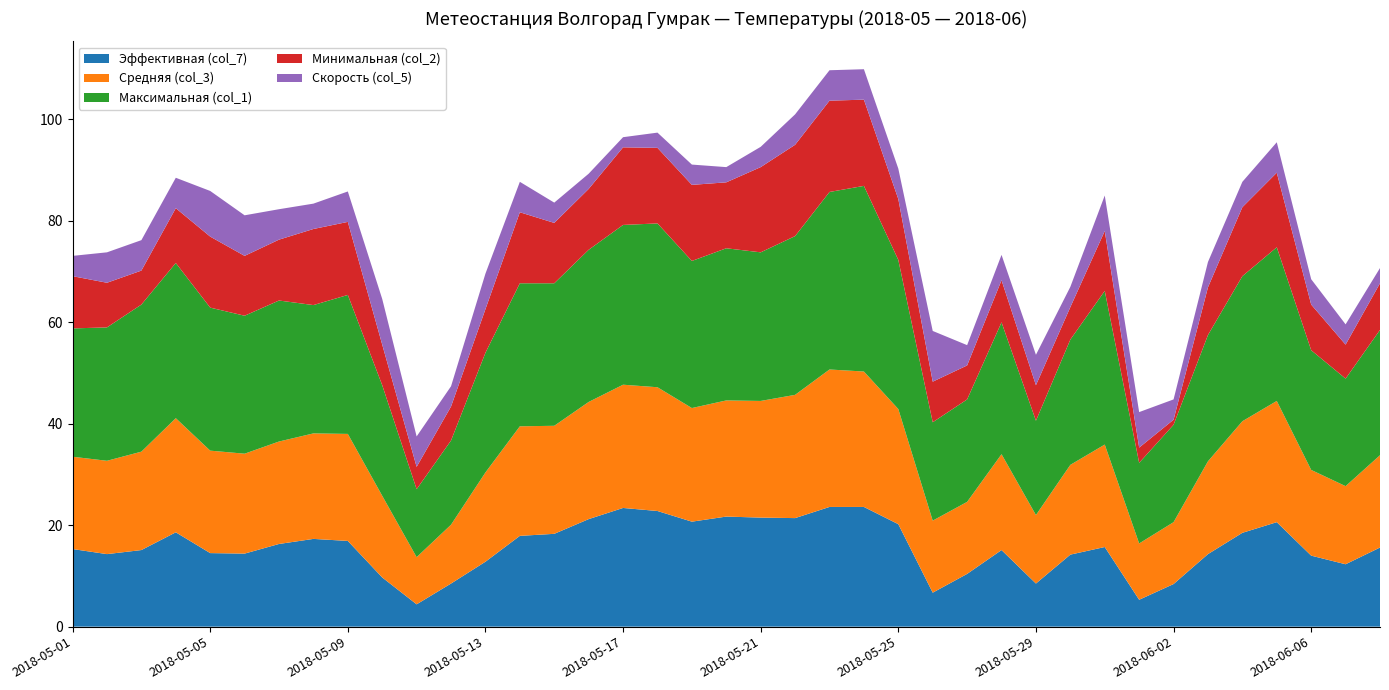

Reading left to right, list all the values displayed in this chart.

Эффективная (col_7): 2018-05-01=15.3	2018-05-02=14.3	2018-05-03=15.1	2018-05-04=18.6	2018-05-05=14.5	2018-05-06=14.4	2018-05-07=16.3	2018-05-08=17.3	2018-05-09=16.9	2018-05-10=9.7	2018-05-11=4.4	2018-05-12=8.5	2018-05-13=12.8	2018-05-14=17.9	2018-05-15=18.3	2018-05-16=21.2	2018-05-17=23.4	2018-05-18=22.8	2018-05-19=20.7	2018-05-20=21.7	2018-05-21=21.5	2018-05-22=21.4	2018-05-23=23.6	2018-05-24=23.6	2018-05-25=20.2	2018-05-26=6.7	2018-05-27=10.4	2018-05-28=15.1	2018-05-29=8.5	2018-05-30=14.2	2018-05-31=15.7	2018-06-01=5.3	2018-06-02=8.4	2018-06-03=14.3	2018-06-04=18.5	2018-06-05=20.6	2018-06-06=14.0	2018-06-07=12.3	2018-06-08=15.6
Средняя (col_3): 2018-05-01=18.2	2018-05-02=18.4	2018-05-03=19.4	2018-05-04=22.5	2018-05-05=20.2	2018-05-06=19.7	2018-05-07=20.2	2018-05-08=20.8	2018-05-09=21.1	2018-05-10=16.1	2018-05-11=9.3	2018-05-12=11.6	2018-05-13=17.6	2018-05-14=21.6	2018-05-15=21.3	2018-05-16=23.1	2018-05-17=24.3	2018-05-18=24.4	2018-05-19=22.4	2018-05-20=22.9	2018-05-21=23.0	2018-05-22=24.3	2018-05-23=27.1	2018-05-24=26.7	2018-05-25=22.7	2018-05-26=14.2	2018-05-27=14.2	2018-05-28=18.9	2018-05-29=13.5	2018-05-30=17.7	2018-05-31=20.2	2018-06-01=11.1	2018-06-02=12.2	2018-06-03=18.3	2018-06-04=22.0	2018-06-05=23.9	2018-06-06=16.9	2018-06-07=15.4	2018-06-08=18.2
Максимальная (col_1): 2018-05-01=25.3	2018-05-02=26.3	2018-05-03=29.0	2018-05-04=30.6	2018-05-05=28.2	2018-05-06=27.2	2018-05-07=27.8	2018-05-08=25.3	2018-05-09=27.4	2018-05-10=21.8	2018-05-11=13.4	2018-05-12=16.6	2018-05-13=23.6	2018-05-14=28.2	2018-05-15=28.1	2018-05-16=30.0	2018-05-17=31.5	2018-05-18=32.3	2018-05-19=29.0	2018-05-20=30.0	2018-05-21=29.3	2018-05-22=31.3	2018-05-23=35.0	2018-05-24=36.6	2018-05-25=29.4	2018-05-26=19.4	2018-05-27=20.2	2018-05-28=26.0	2018-05-29=18.6	2018-05-30=24.7	2018-05-31=30.3	2018-06-01=15.9	2018-06-02=19.2	2018-06-03=24.9	2018-06-04=28.6	2018-06-05=30.3	2018-06-06=23.6	2018-06-07=21.2	2018-06-08=24.7
Минимальная (col_2): 2018-05-01=10.3	2018-05-02=8.8	2018-05-03=6.7	2018-05-04=10.8	2018-05-05=14.0	2018-05-06=11.8	2018-05-07=12.0	2018-05-08=15.0	2018-05-09=14.4	2018-05-10=8.0	2018-05-11=4.4	2018-05-12=6.7	2018-05-13=8.6	2018-05-14=14.0	2018-05-15=11.9	2018-05-16=12.0	2018-05-17=15.3	2018-05-18=14.9	2018-05-19=15.0	2018-05-20=13.0	2018-05-21=16.8	2018-05-22=18.0	2018-05-23=18.0	2018-05-24=17.0	2018-05-25=12.0	2018-05-26=8.0	2018-05-27=6.7	2018-05-28=8.3	2018-05-29=7.0	2018-05-30=6.4	2018-05-31=11.8	2018-06-01=3.0	2018-06-02=1.0	2018-06-03=9.4	2018-06-04=13.6	2018-06-05=14.7	2018-06-06=9.0	2018-06-07=6.7	2018-06-08=9.2
Скорость (col_5): 2018-05-01=4.0	2018-05-02=6.0	2018-05-03=6.0	2018-05-04=6.0	2018-05-05=9.0	2018-05-06=8.0	2018-05-07=6.0	2018-05-08=5.0	2018-05-09=6.0	2018-05-10=9.0	2018-05-11=6.0	2018-05-12=4.0	2018-05-13=7.0	2018-05-14=6.0	2018-05-15=4.0	2018-05-16=3.0	2018-05-17=2.0	2018-05-18=3.0	2018-05-19=4.0	2018-05-20=3.0	2018-05-21=4.0	2018-05-22=6.0	2018-05-23=6.0	2018-05-24=6.0	2018-05-25=6.0	2018-05-26=10.0	2018-05-27=4.0	2018-05-28=5.0	2018-05-29=6.0	2018-05-30=4.0	2018-05-31=7.0	2018-06-01=7.0	2018-06-02=4.0	2018-06-03=5.0	2018-06-04=5.0	2018-06-05=6.0	2018-06-06=5.0	2018-06-07=4.0	2018-06-08=3.0